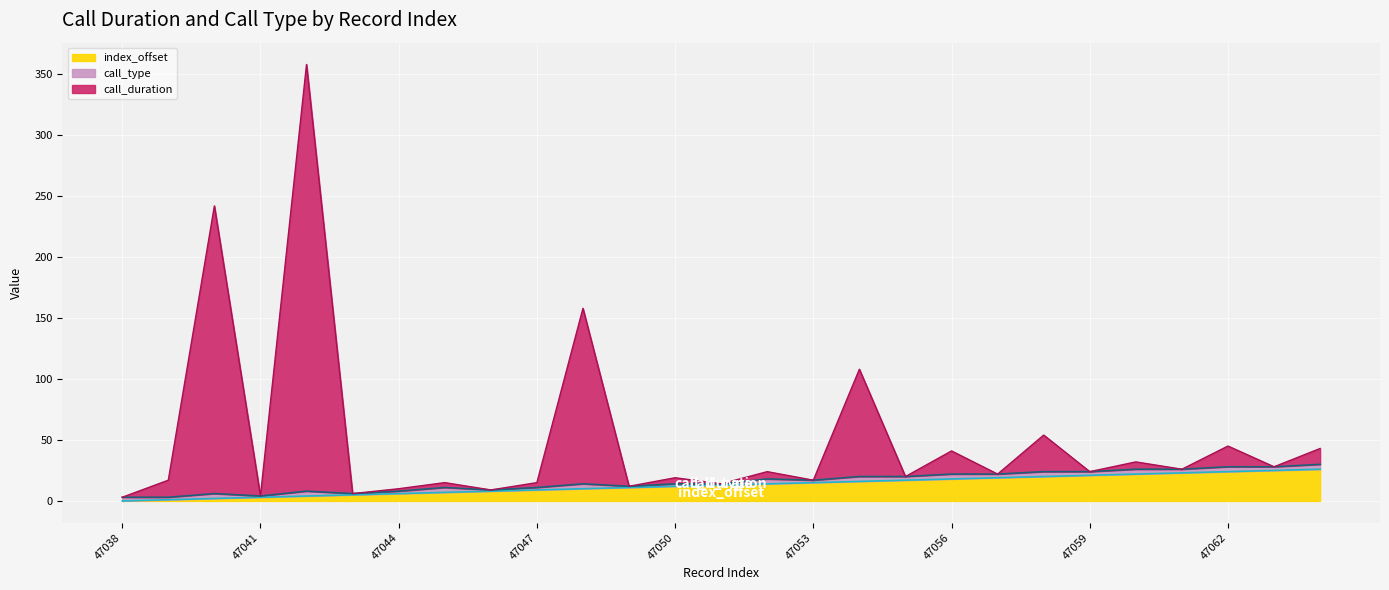

What is the difference between the maximum and minimum values in the call_duration series?

355